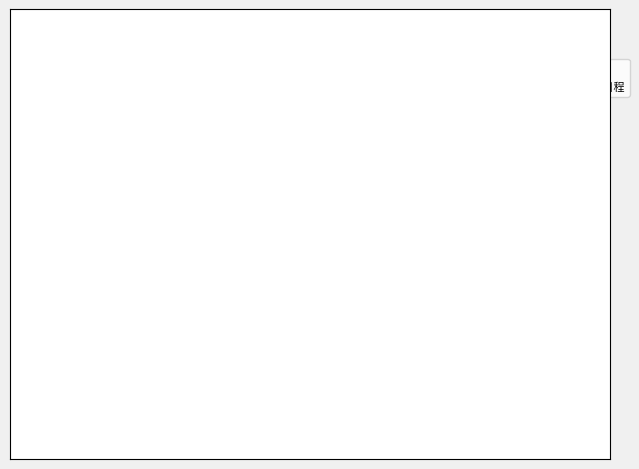

Is the sum of 漫兴·一日风帆数日程 and 湖亭夜坐·片叶秋风数日程 greater than half?

Yes